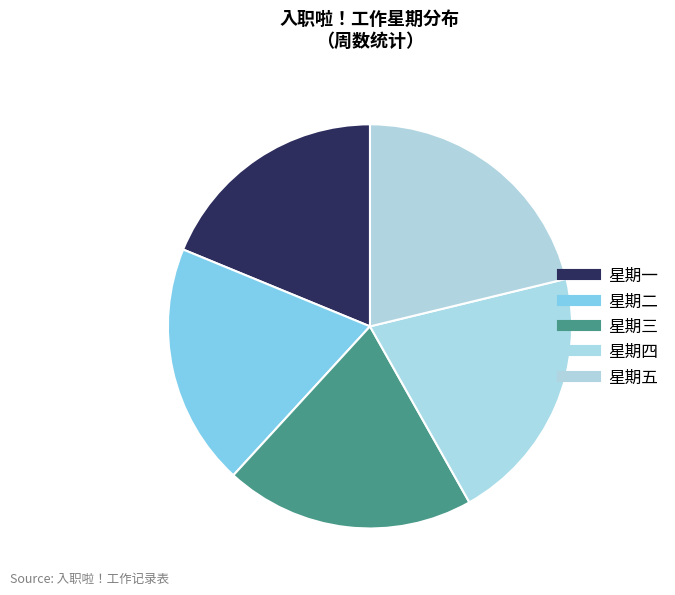

To the nearest percent, what is the combined percentage of 星期一 and 星期五?

40%